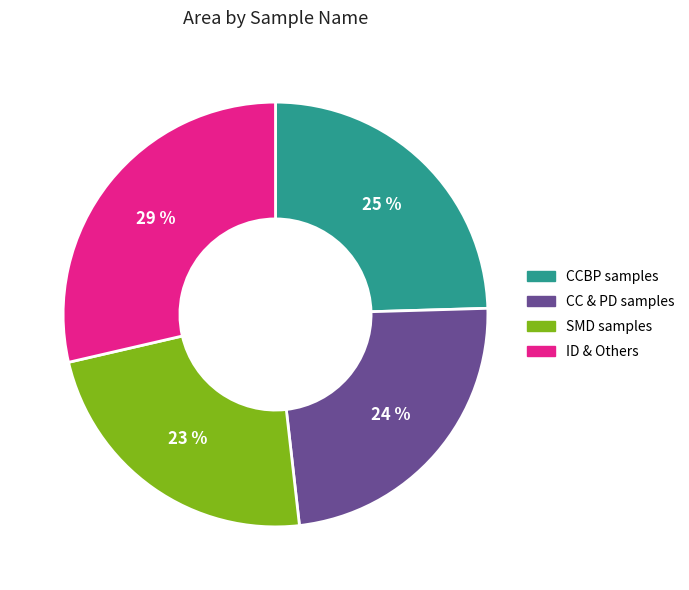

Is there any slice that represents more than half of the pie?

No